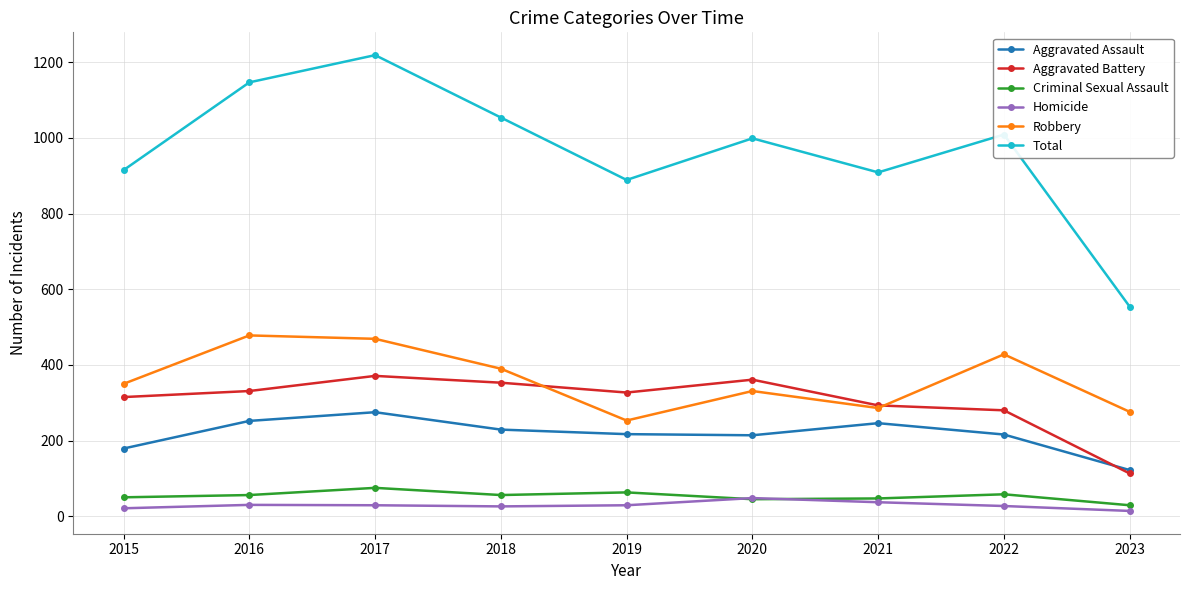

Between 2017 and 2021, which series saw the biggest shift?

Total